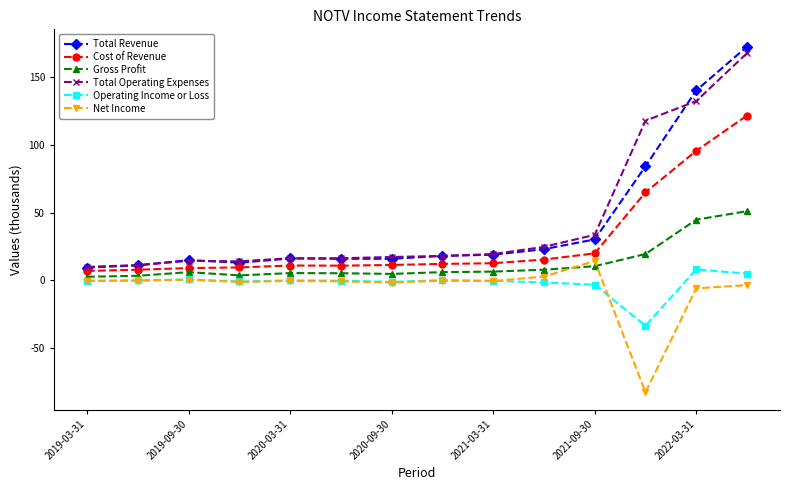

What is the maximum value for Net Income?

14.2